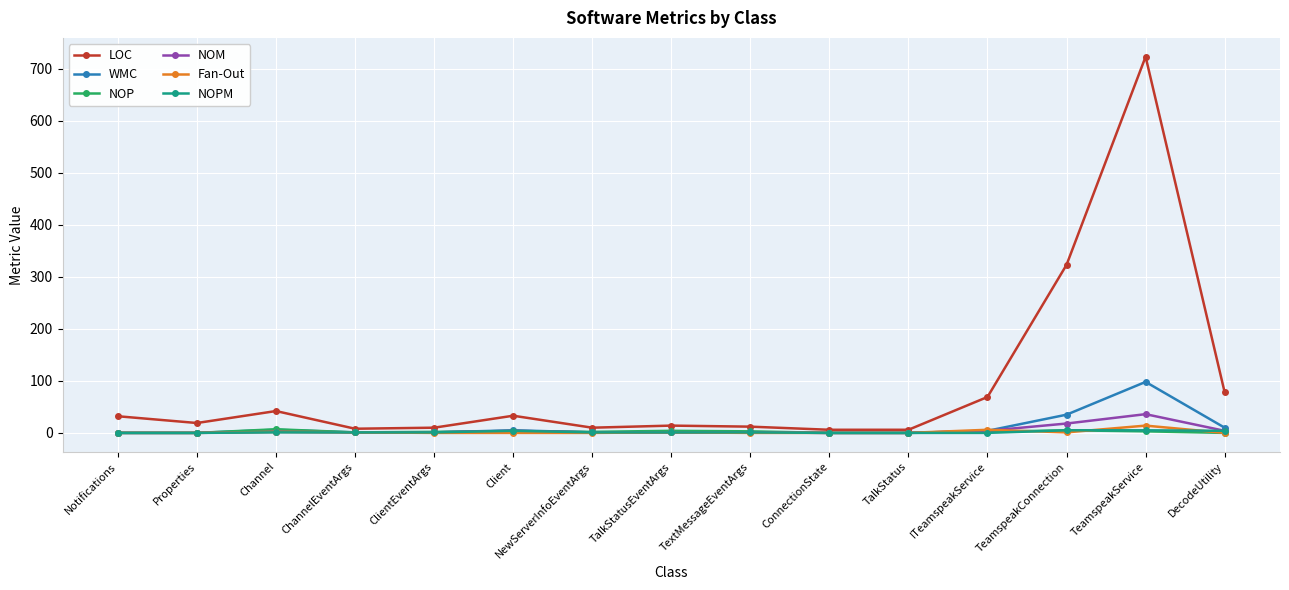

Where is the first local maximum for LOC?

Channel